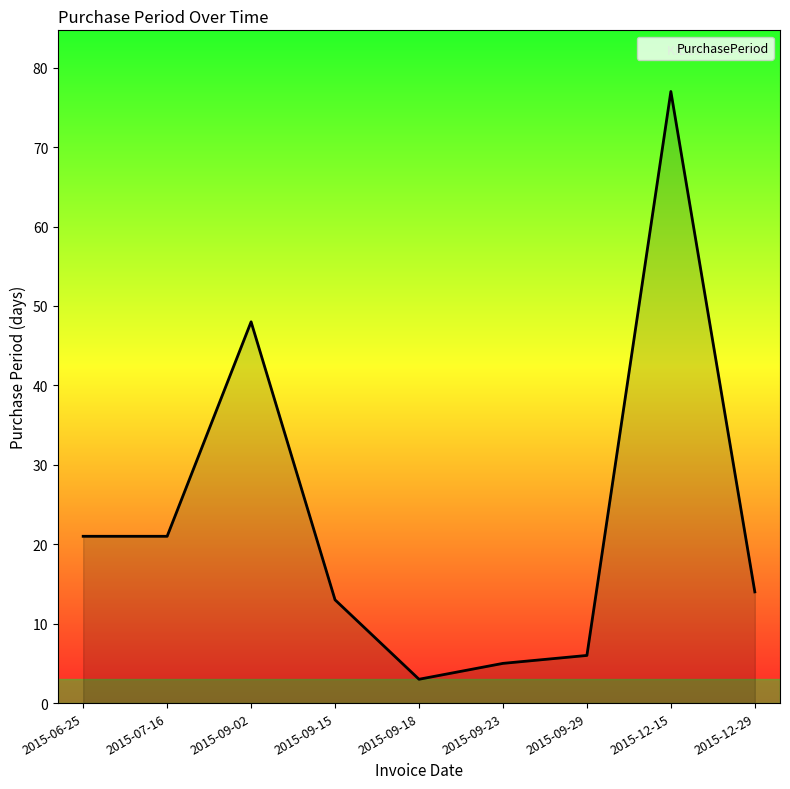

What position from the left is 2015-12-29?

9